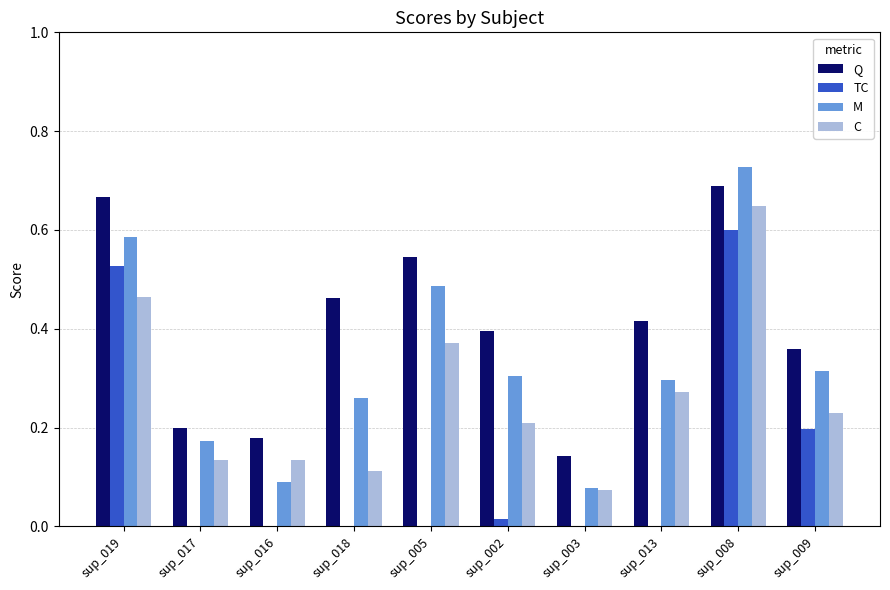

What is the sum of all TC values?

1.3